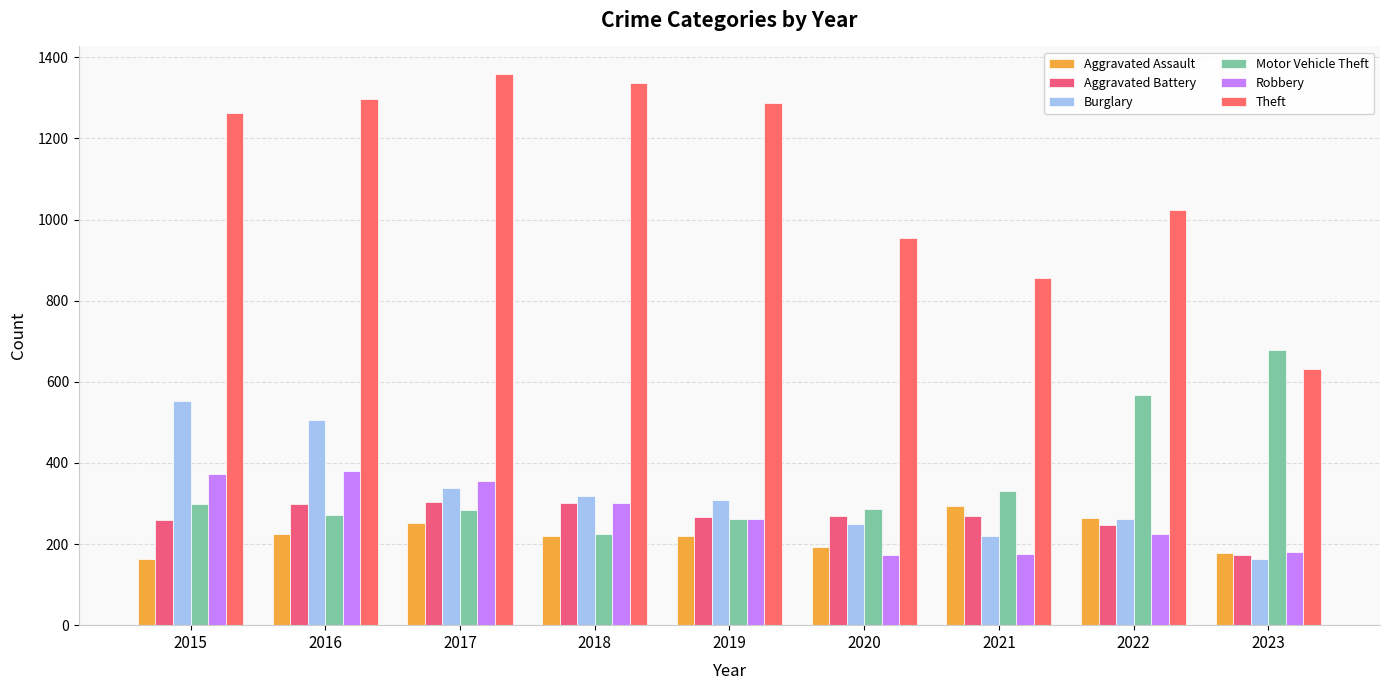

Which category has the highest value across all series?

2017